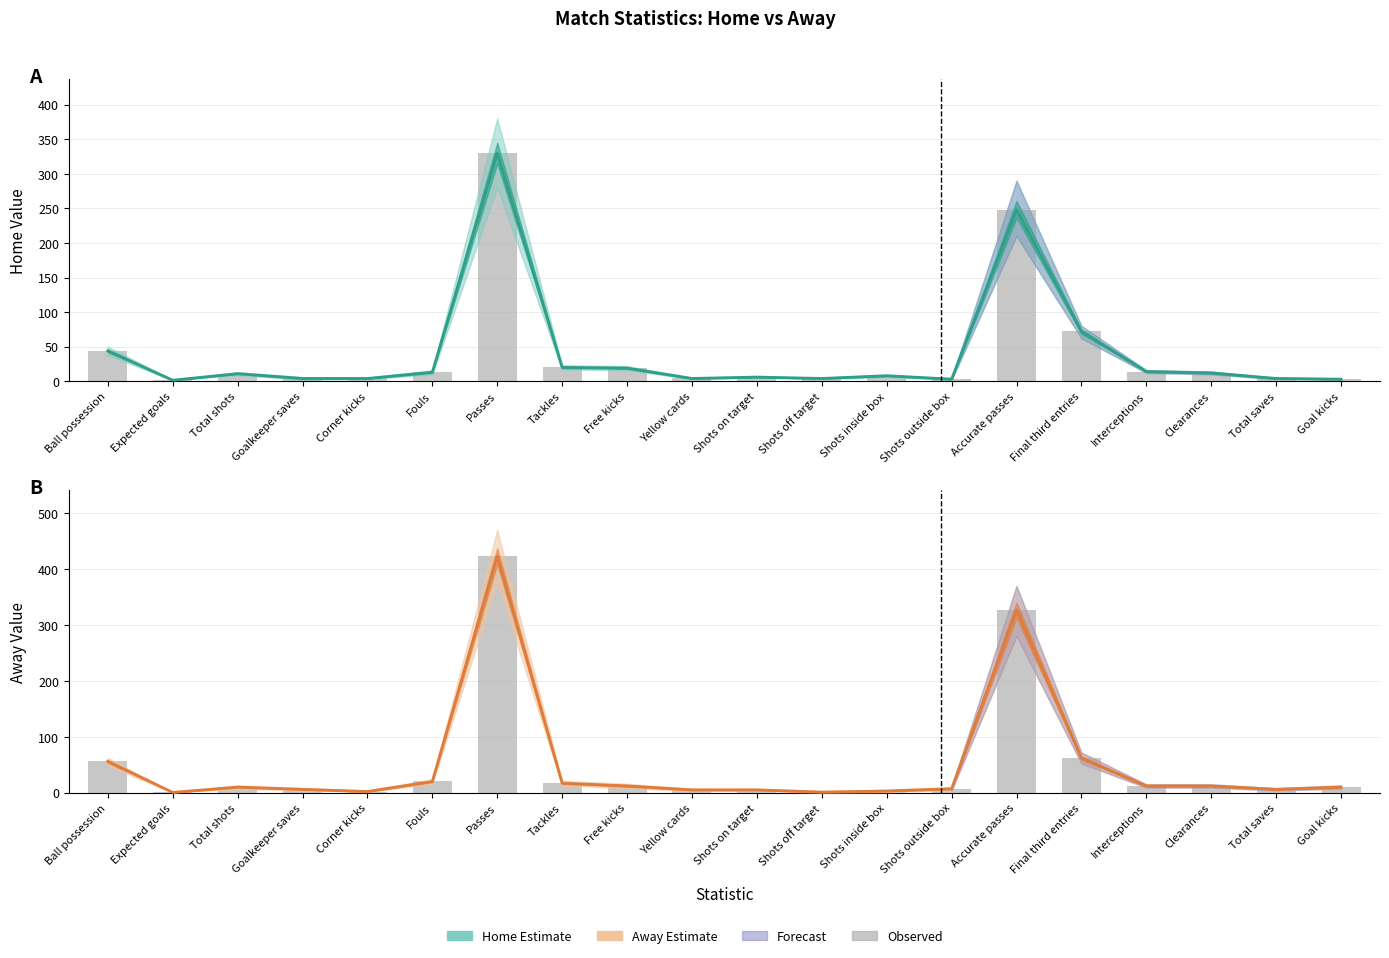

At which category does the chart reach its peak across all series?

Passes